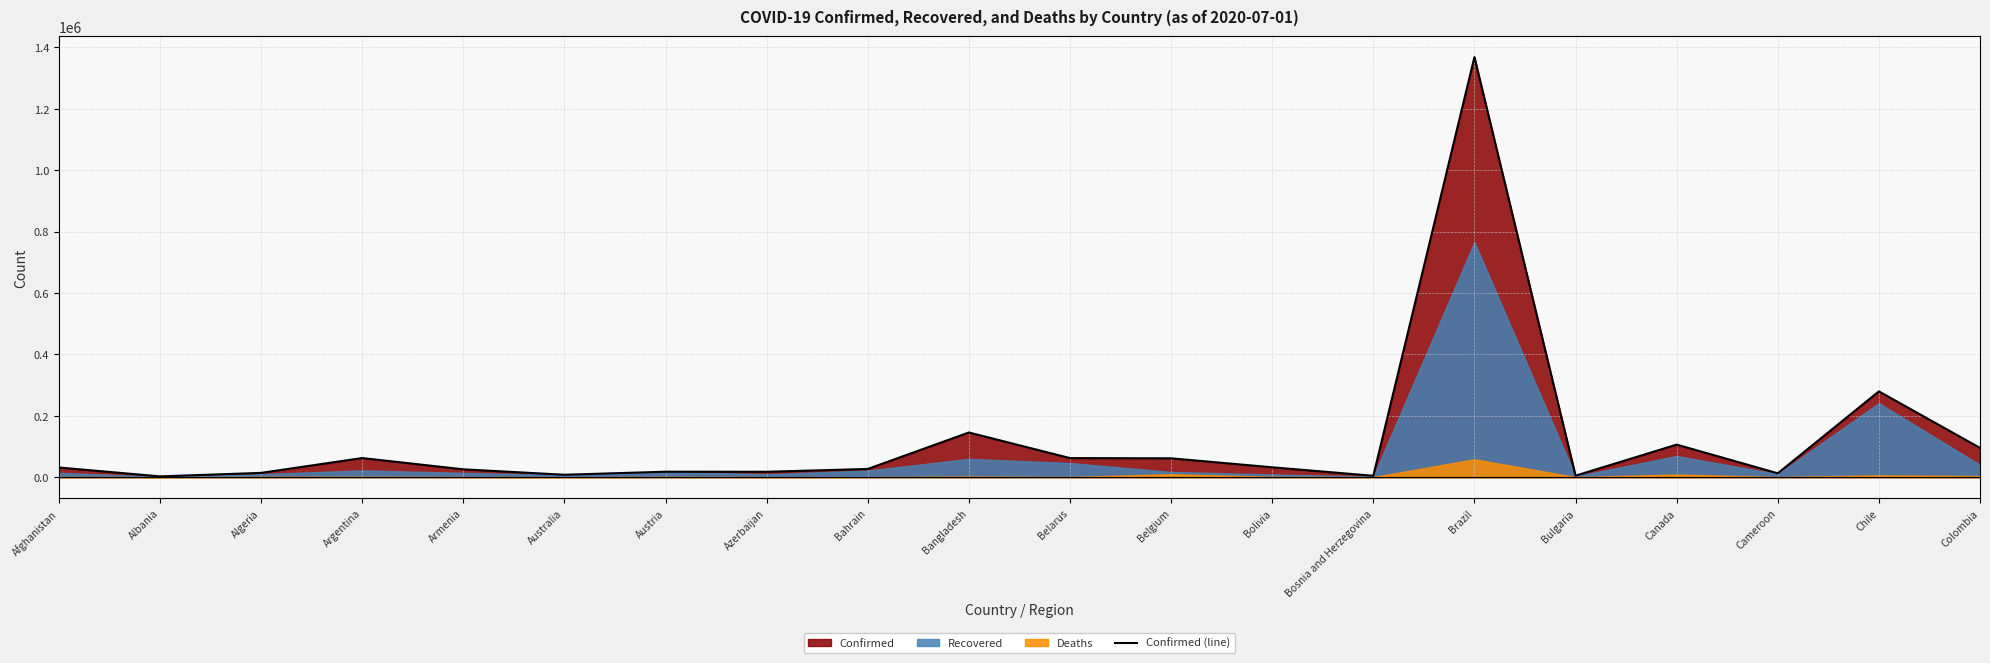

What value does the data have at Brazil, to the nearest 100?

1368200